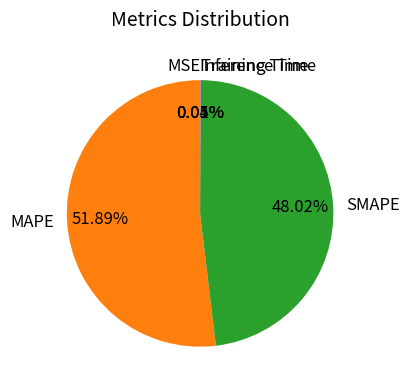

Does any single category account for the majority?

Yes